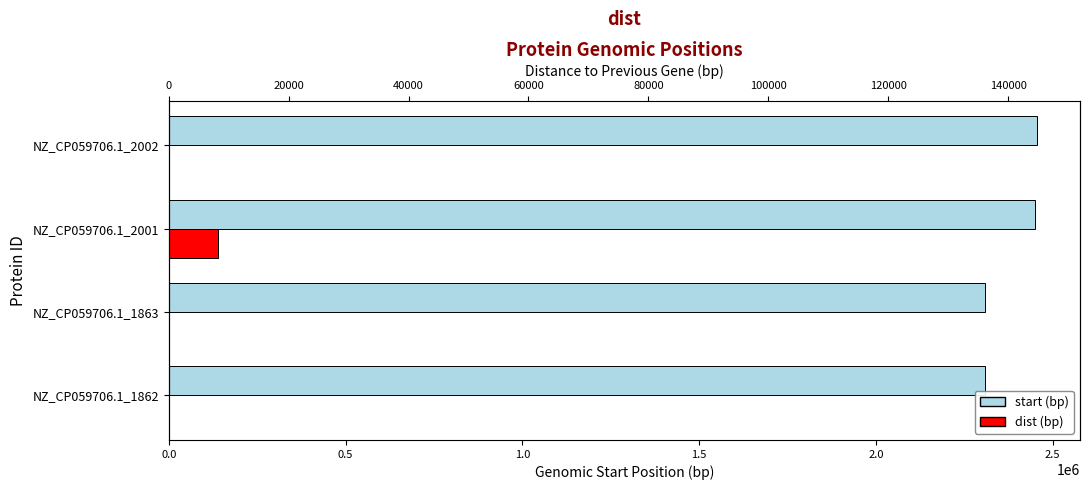

What are all the series names shown in the legend?

start, dist